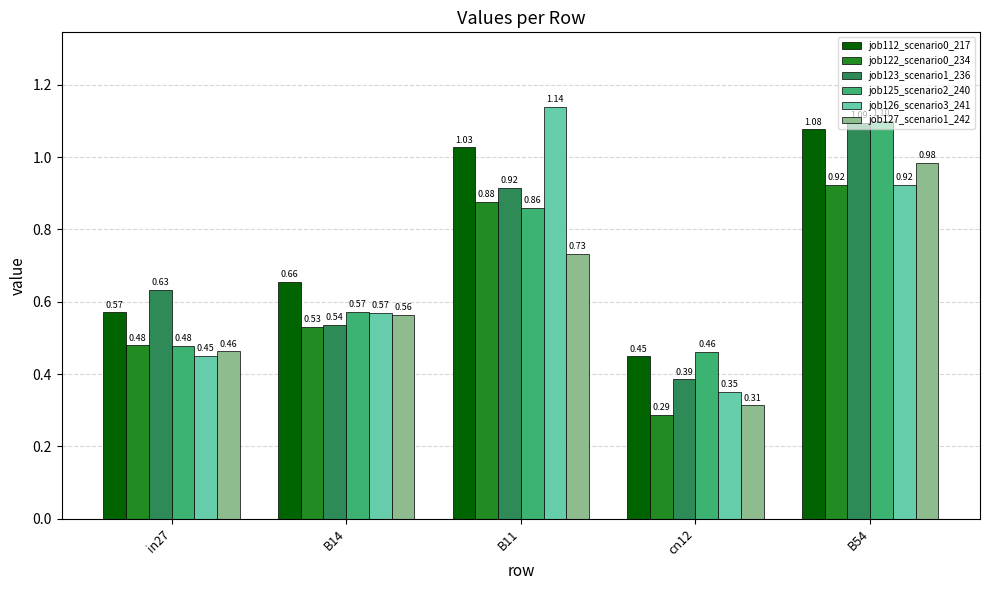

List the series in order of their peak value, highest first.

job126_scenario3_241, job125_scenario2_240, job123_scenario1_236, job112_scenario0_217, job127_scenario1_242, job122_scenario0_234